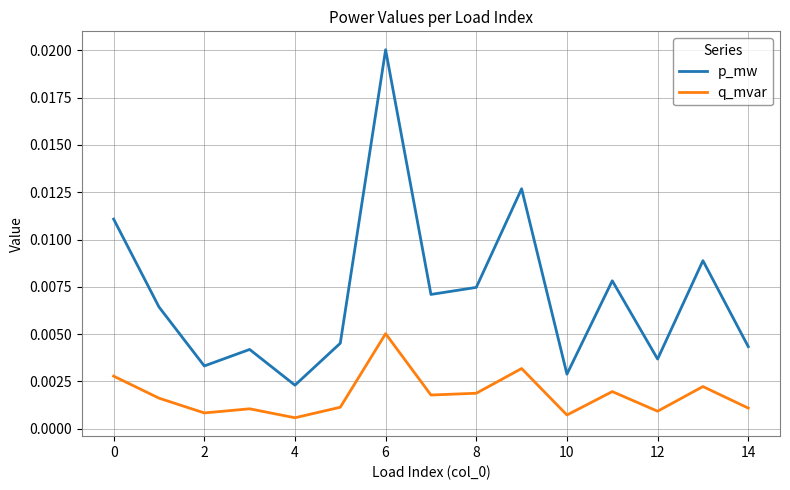

Which series has the largest total across all categories?

p_mw